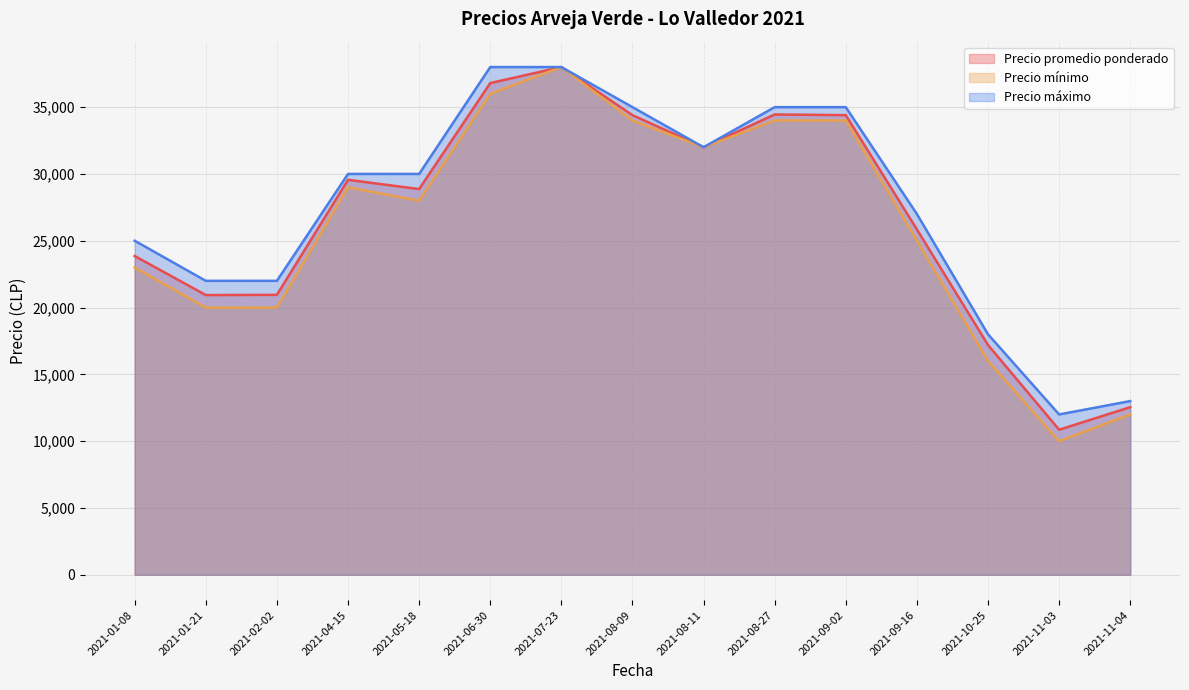

At which category is the sum across all series the highest?

2021-07-23